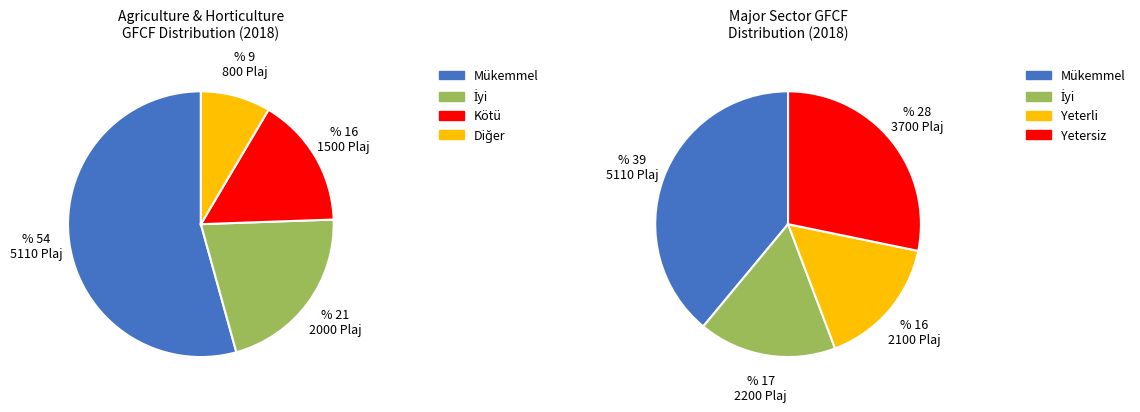

Does any single category account for the majority?

No